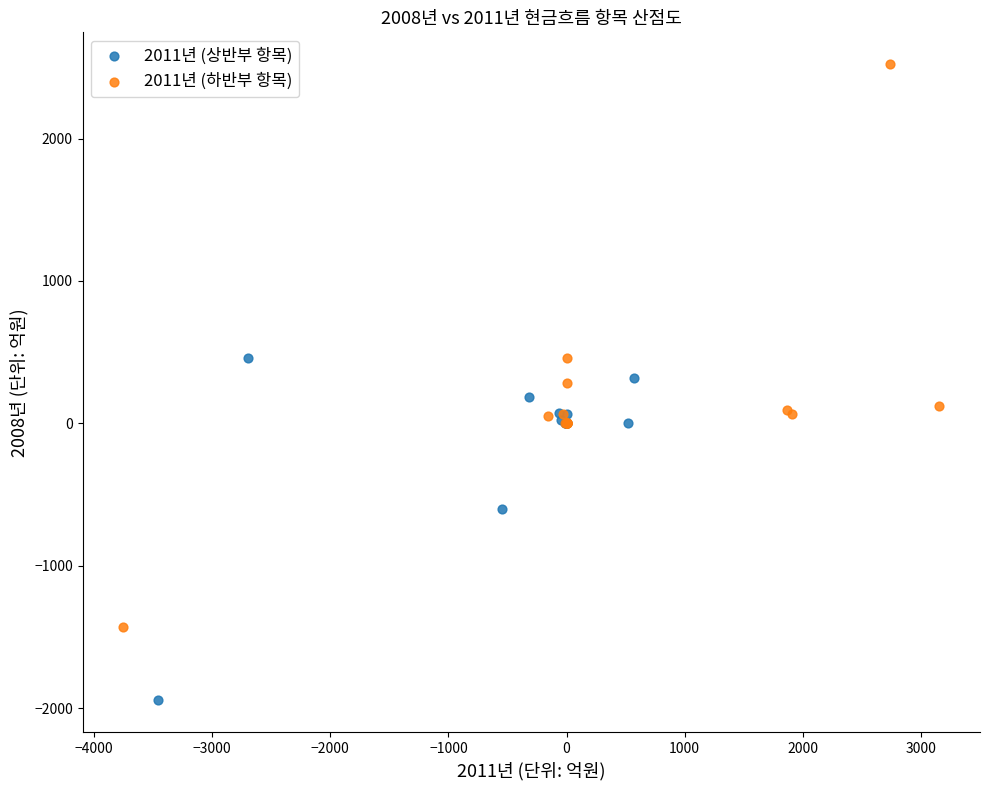

Which series has the largest Y range (max minus min)?

2011년 (하반부 항목)